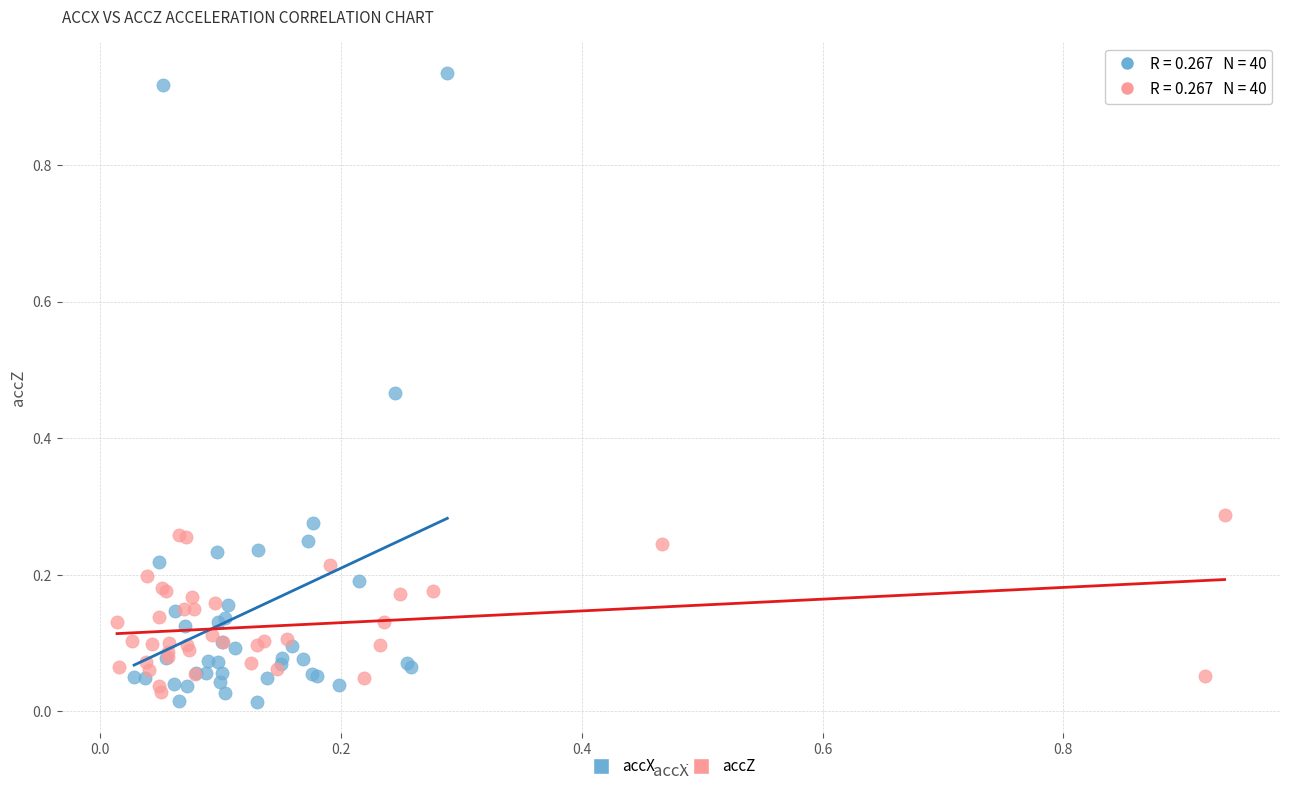

Which series has the largest Y range (max minus min)?

accX